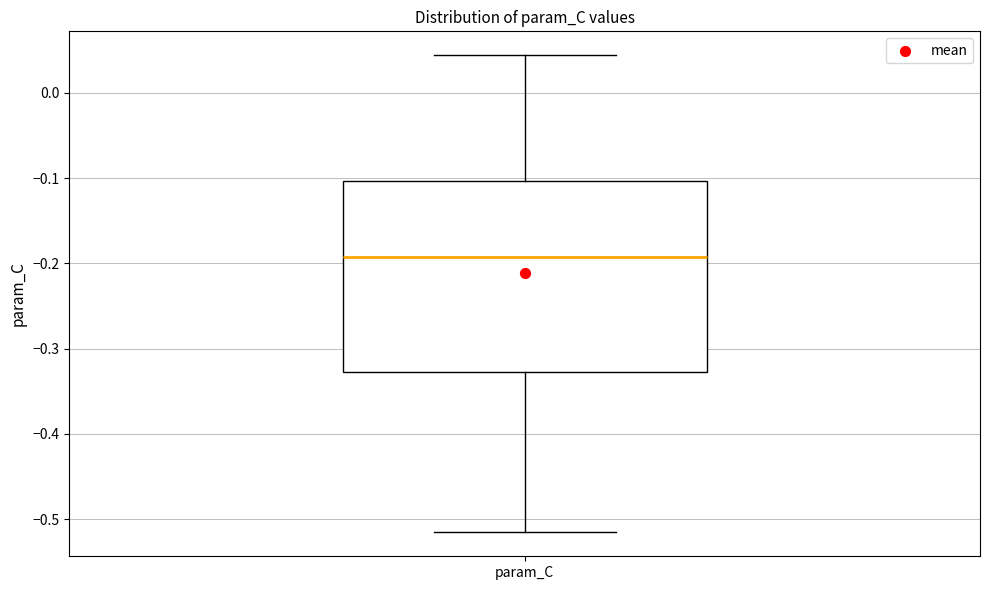

Read this box plot against the y-axis: the position of the median line, the range covered by the box, and the ends of both whiskers. The values are not printed on the chart, so give them approximately, as read against the axis.

median -0.19, box -0.33 to -0.10, whiskers -0.52 to 0.04